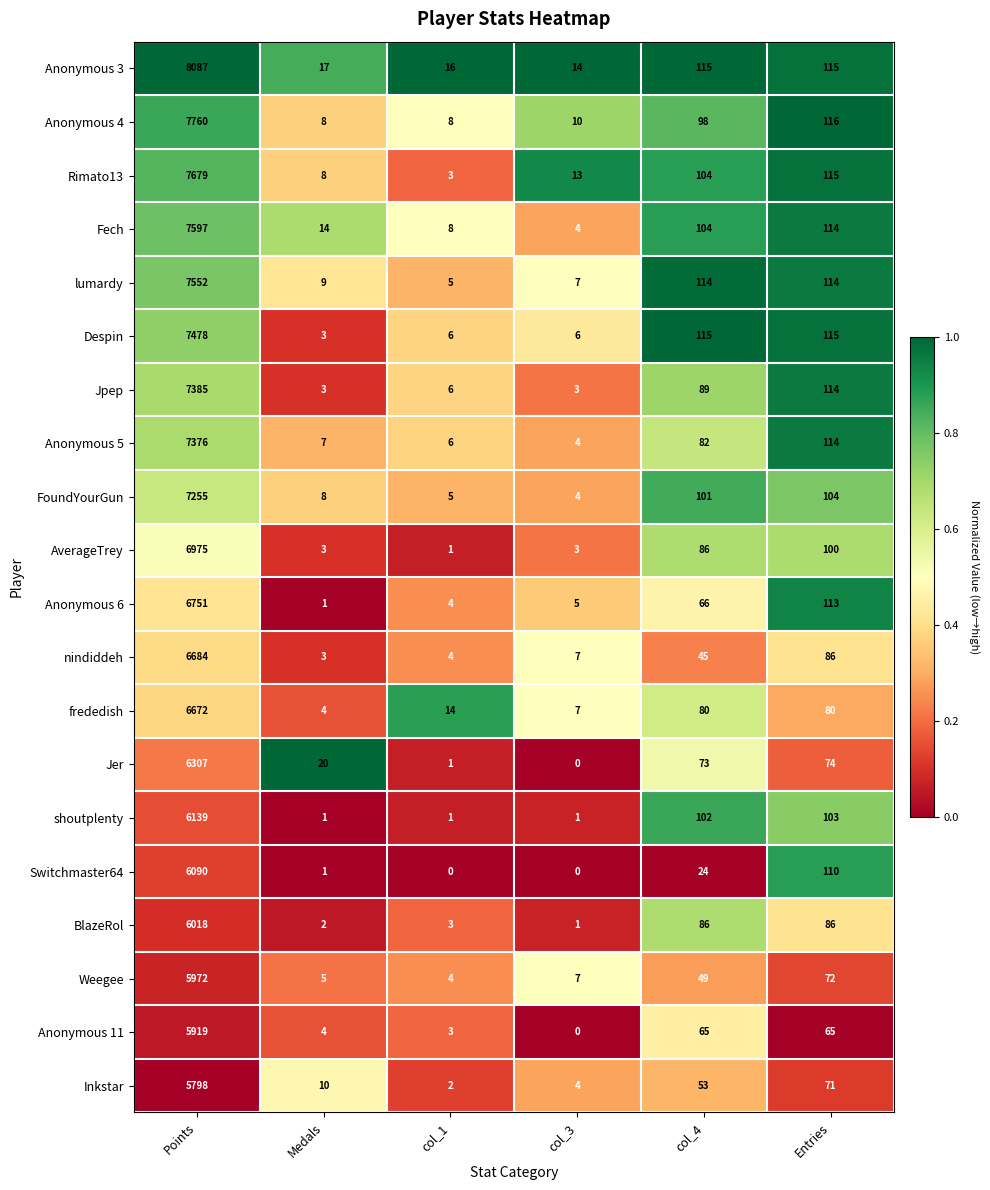

At which label is nindiddeh closest to 3343?

Entries